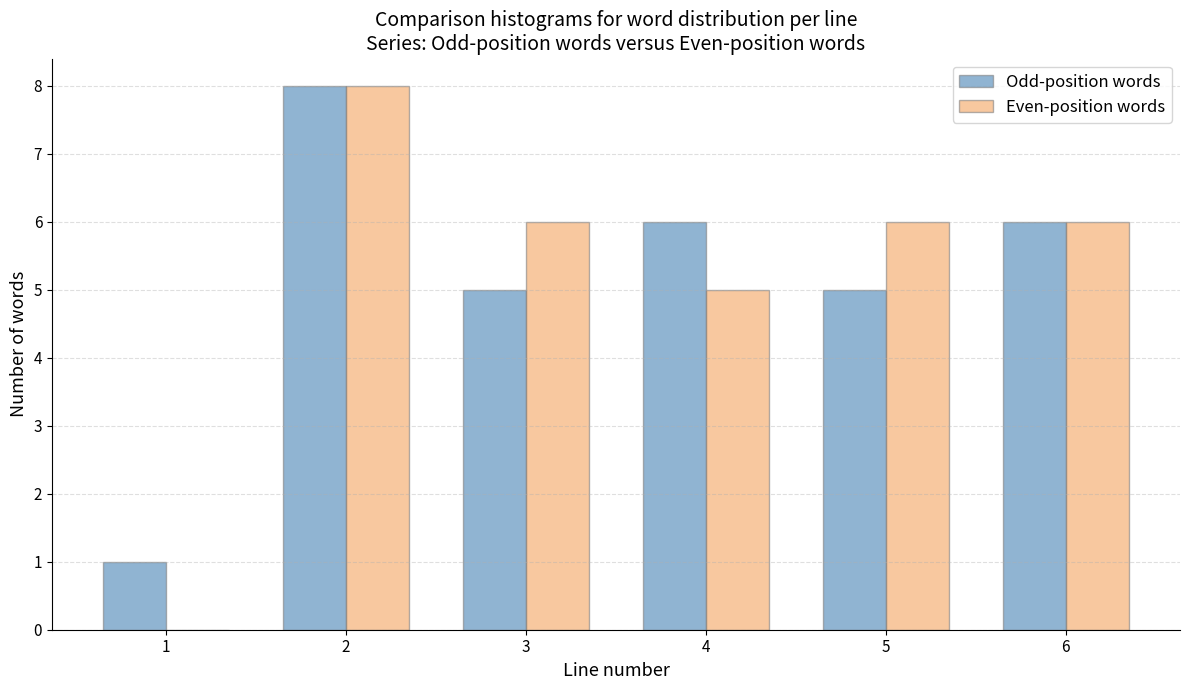

Reading left to right, list all the values displayed in this chart.

Odd-position words: 1=1	2=8	3=5	4=6	5=5	6=6
Even-position words: 1=0	2=8	3=6	4=5	5=6	6=6